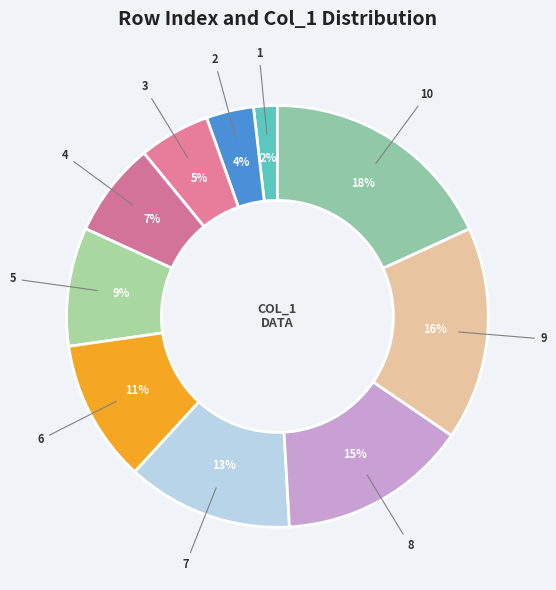

To the nearest percent, what portion does 1 represent?

2%